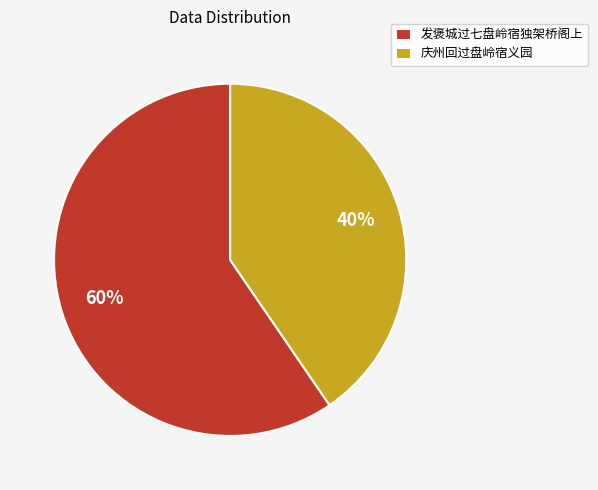

Do 庆州回过盘岭宿义园 and 发褒城过七盘岭宿独架桥阁上 together represent more than half of the pie?

Yes